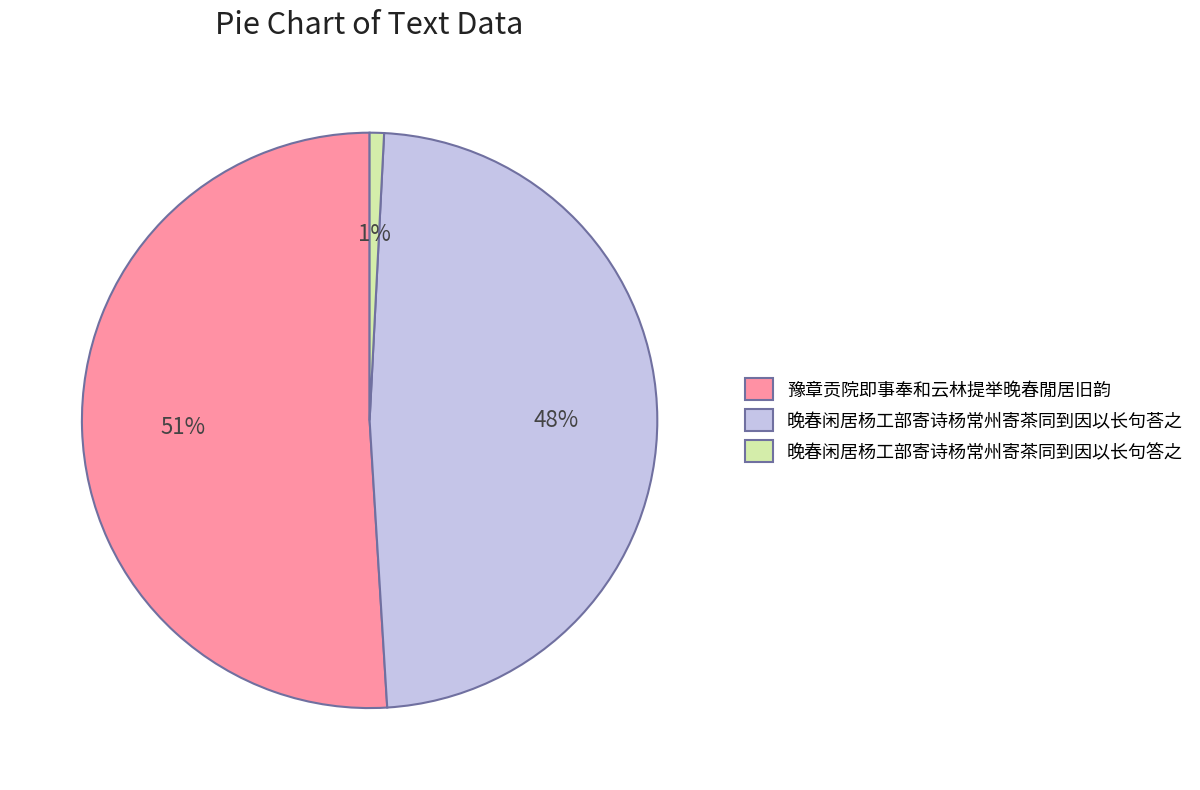

To the nearest percent, what is the combined percentage of 晚春闲居杨工部寄诗杨常州寄茶同到因以长句答之 and 豫章贡院即事奉和云林提举晚春閒居旧韵?

52%